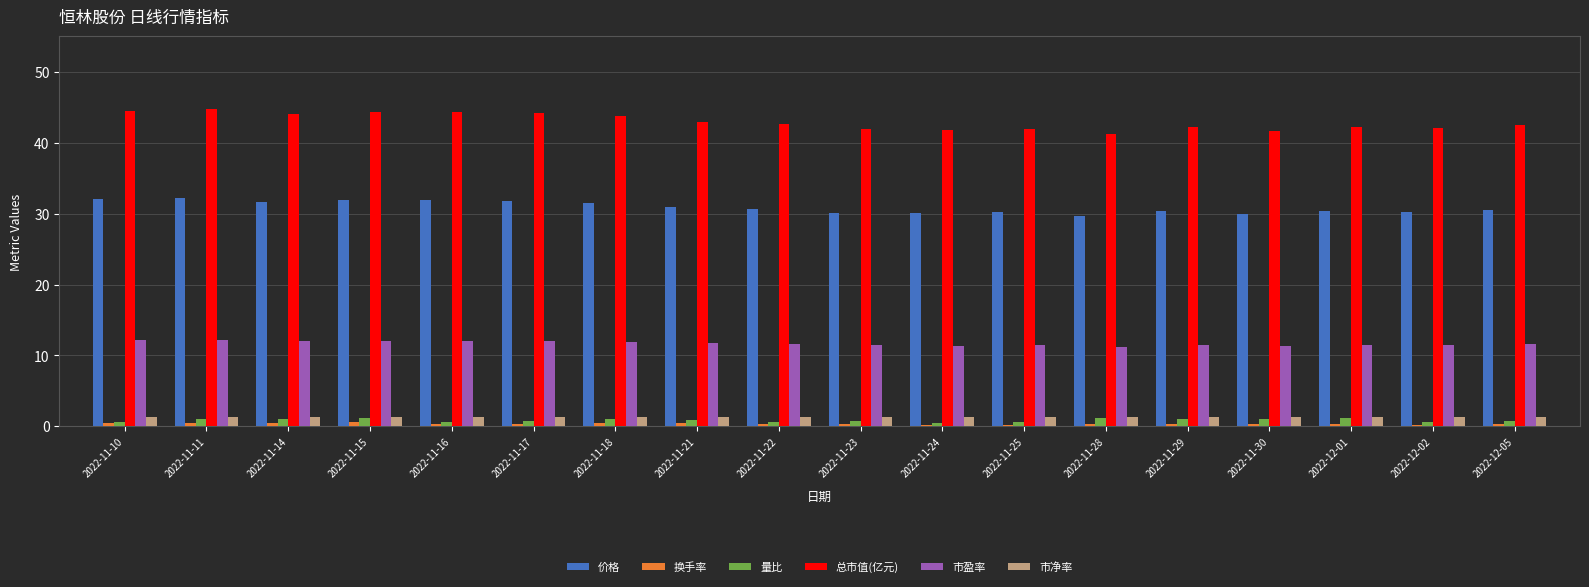

What is the average value of the 换手率 series?

0.4